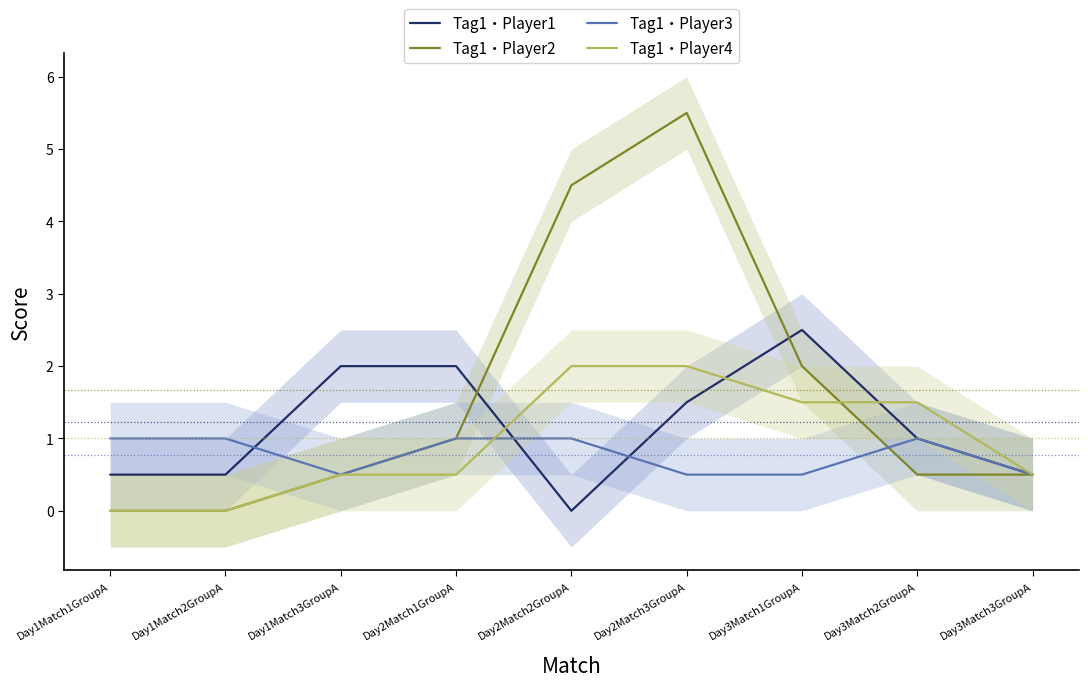

Which series has the widest spread of values?

Tag1・Player2